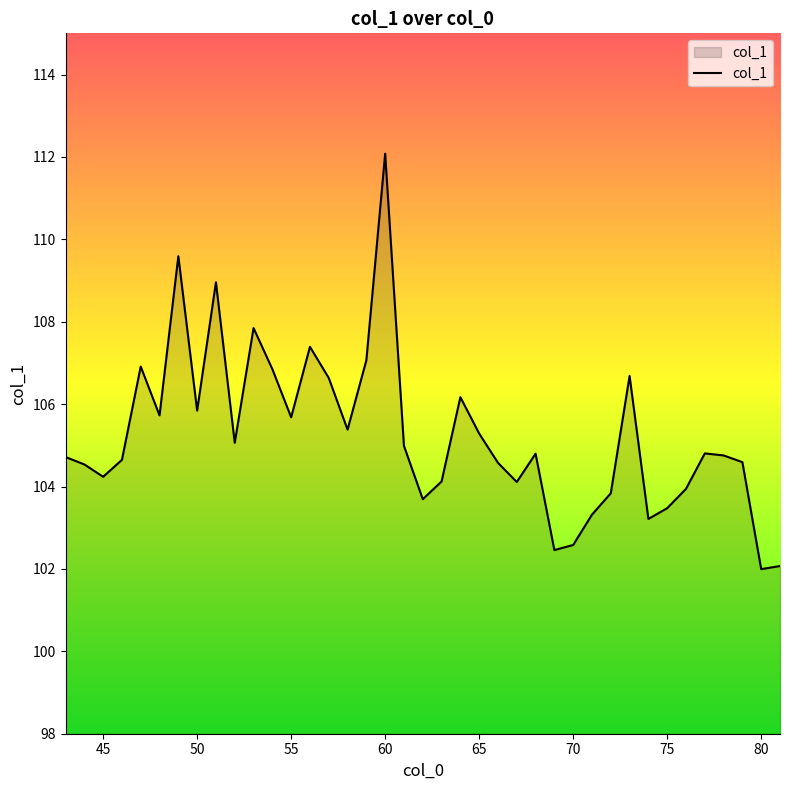

What is the smallest value displayed?

102.0